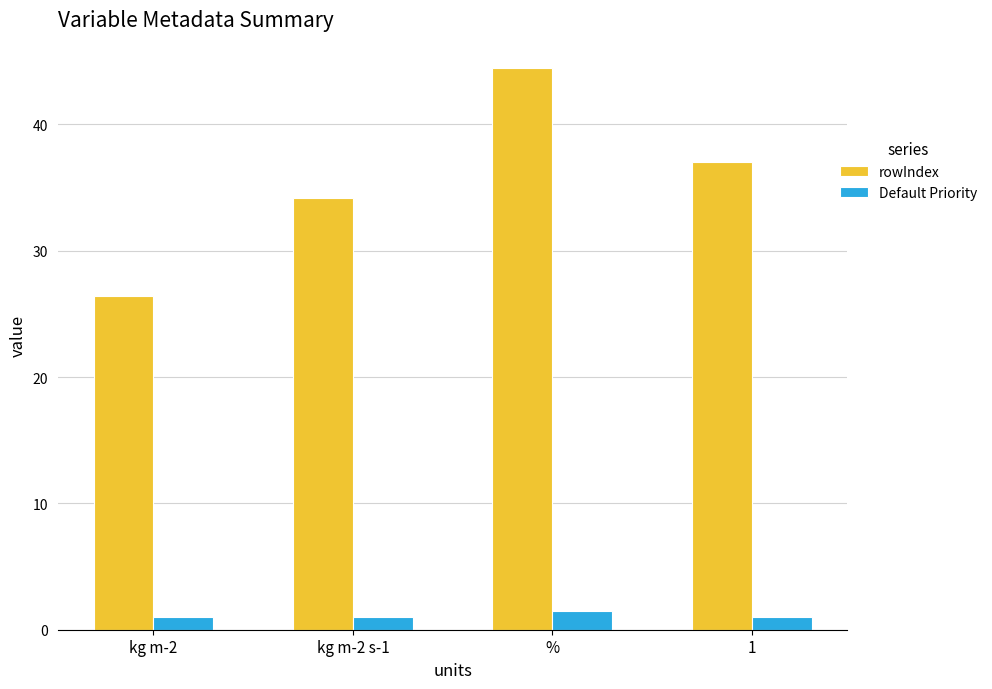

Does the chart contain stacked bars?

No